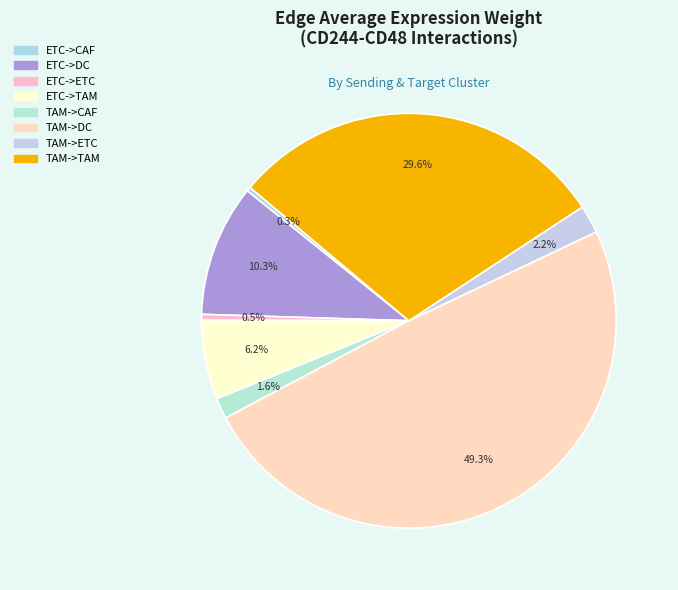

To the nearest percent, what portion does ETC->DC represent?

10%